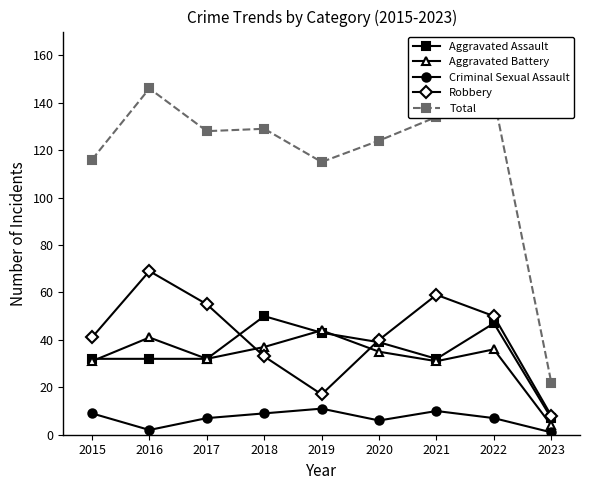

What is the highest value of the Robbery series?

69